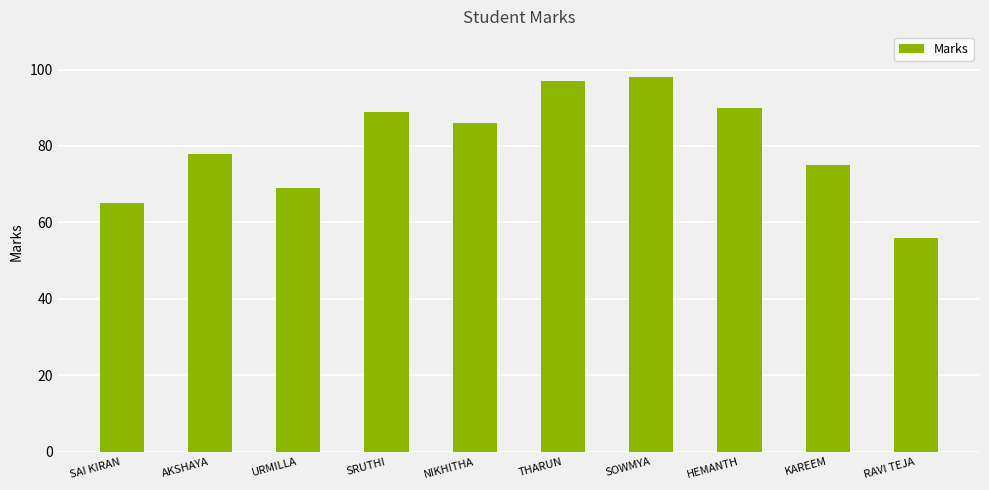

Between SOWMYA and RAVI TEJA, which is larger?

SOWMYA